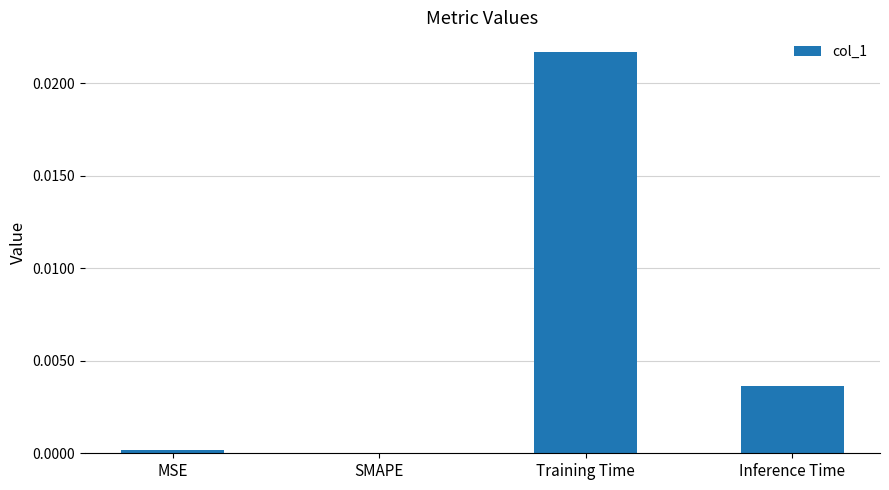

Between Training Time and SMAPE, which is larger?

Training Time